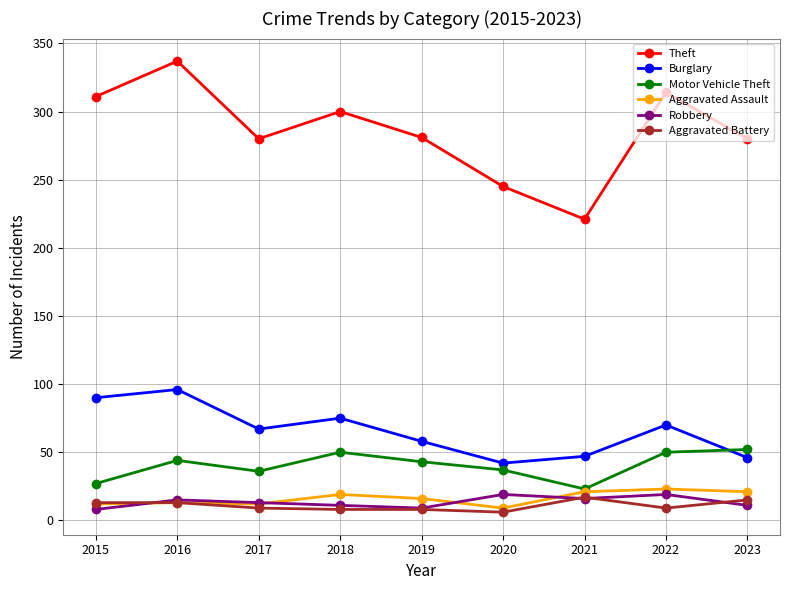

The value of Aggravated Battery at 2021 is 17. True or false?

True